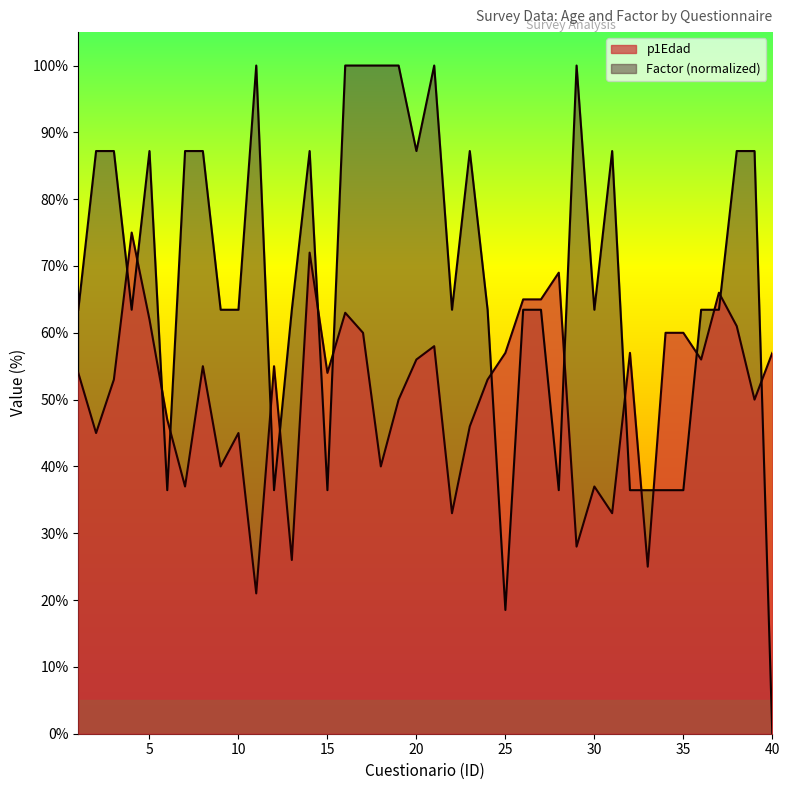

Reading right to left, what are all the values shown in this chart?

p1Edad: 57.0	50.0	61.0	66.0	56.0	60.0	60.0	25.0	57.0	33.0	37.0	28.0	69.0	65.0	65.0	57.0	53.0	46.0	33.0	58.0	56.0	50.0	40.0	60.0	63.0	54.0	72.0	26.0	55.0	21.0	45.0	40.0	55.0	37.0	47.0	62.0	75.0	53.0	45.0	54.0
Factor: 0.0	87.2	87.2	63.5	63.5	36.4	36.4	36.4	36.4	87.2	63.5	100.0	36.4	63.5	63.5	18.5	63.5	87.2	63.5	100.0	87.2	100.0	100.0	100.0	100.0	36.4	87.2	63.5	36.4	100.0	63.5	63.5	87.2	87.2	36.4	87.2	63.5	87.2	87.2	63.5